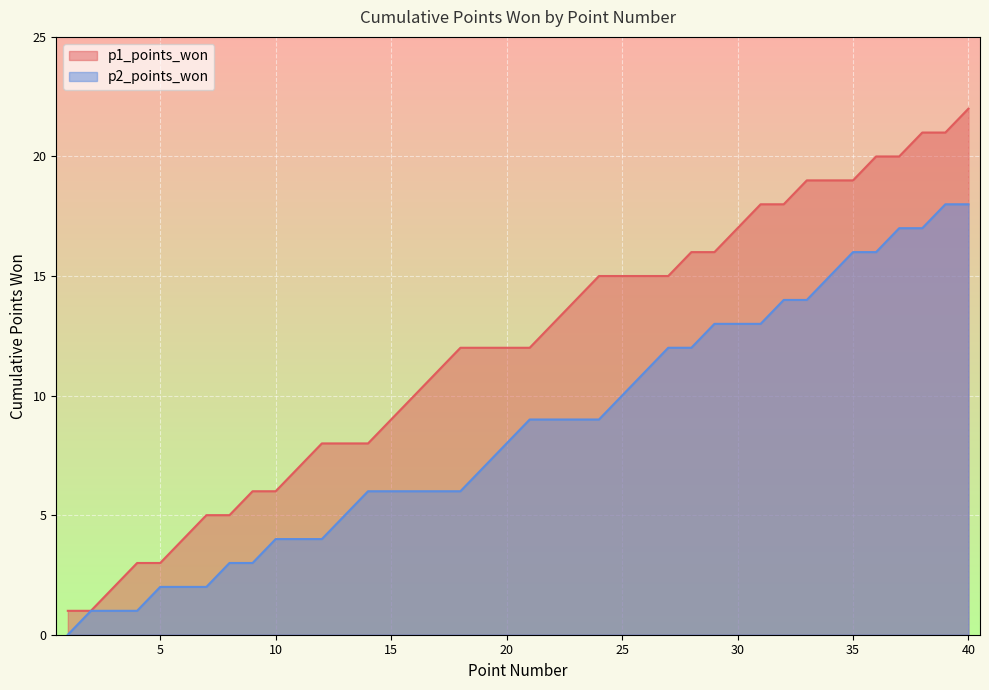

Which series has the largest range (max minus min)?

p1_points_won